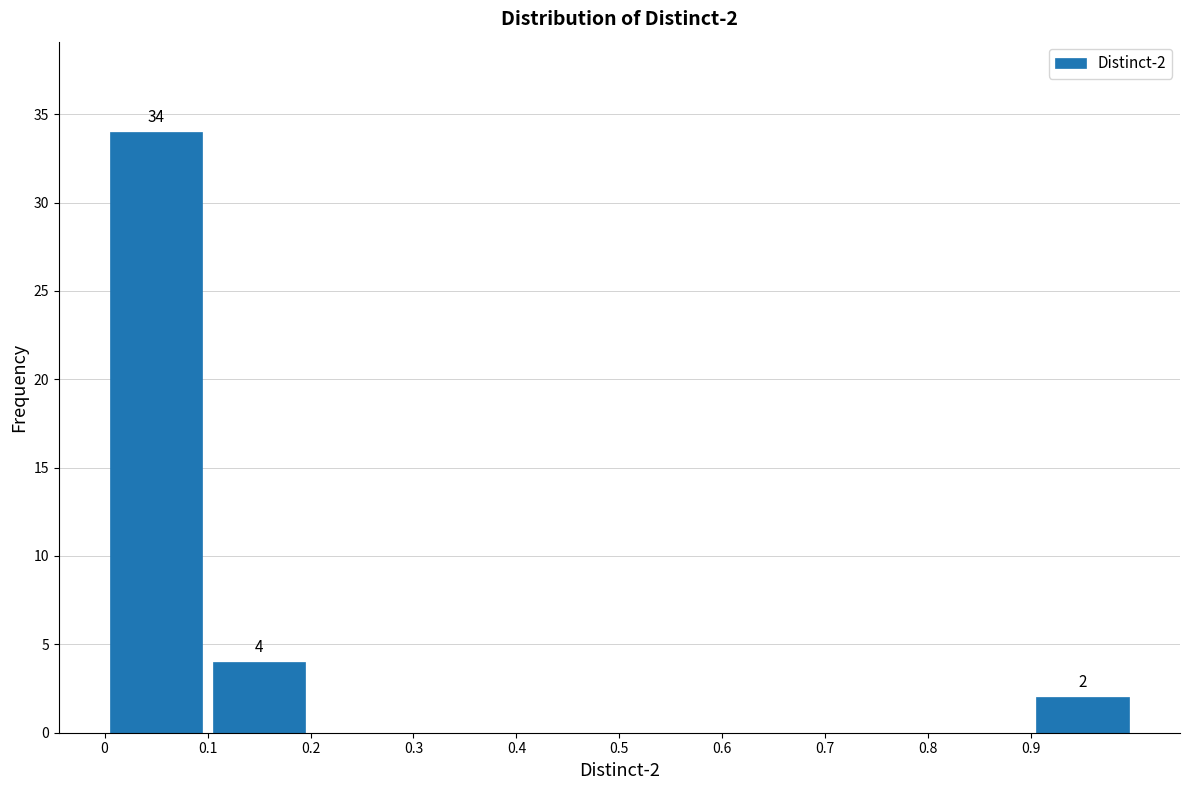

Which range on the x-axis has the tallest bar?

0.0 to 0.1